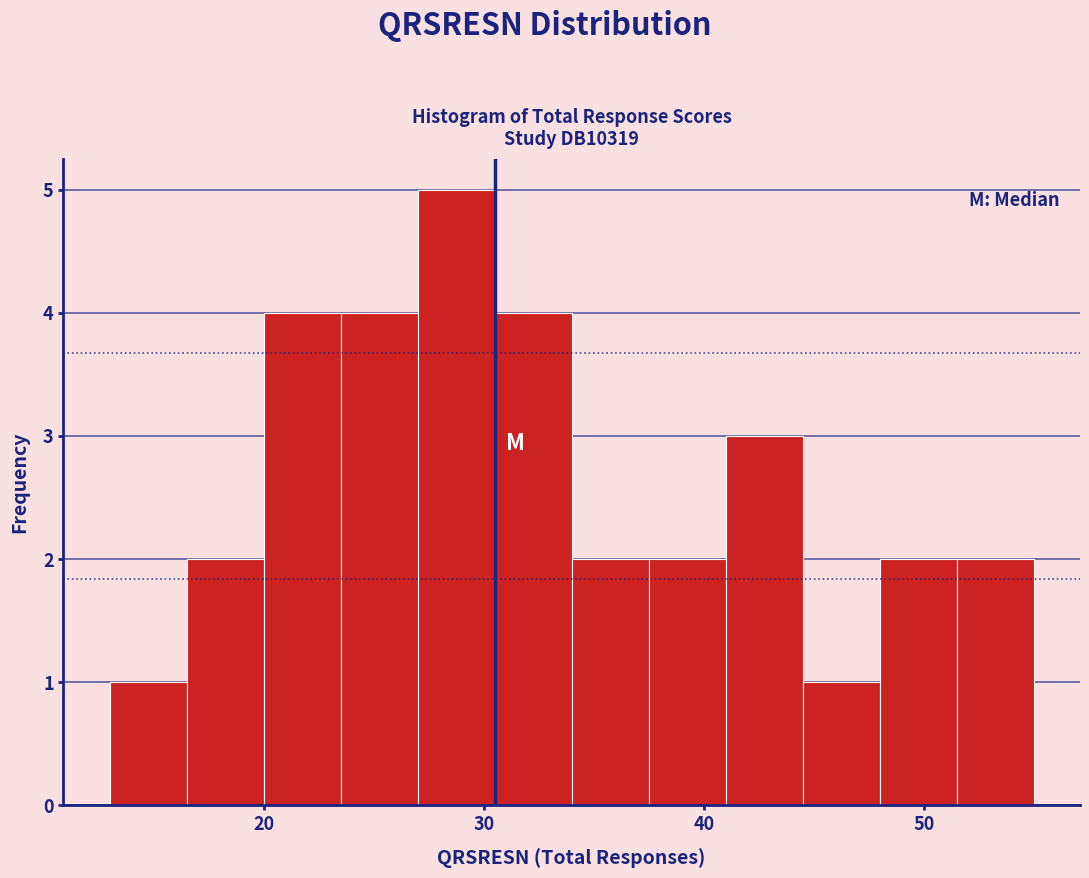

Read against the x-axis, roughly where is the centre of the tallest bar?

29